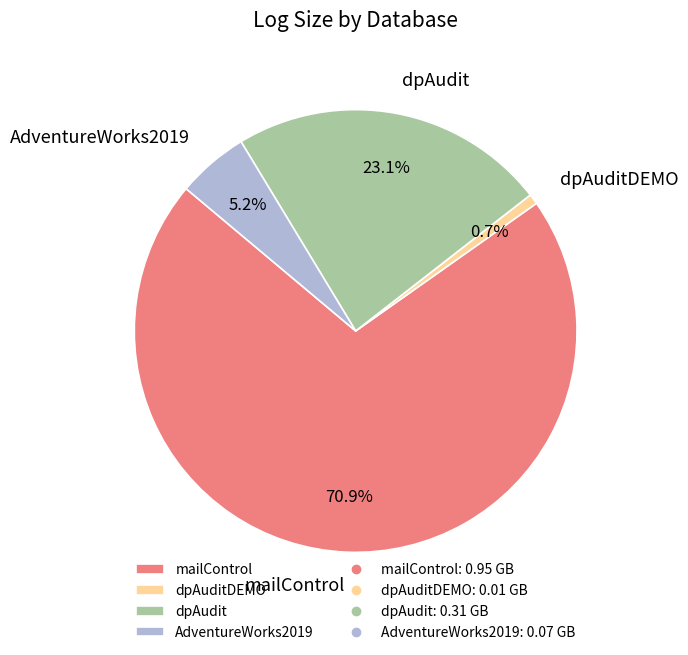

What is the largest slice in the pie chart?

mailControl